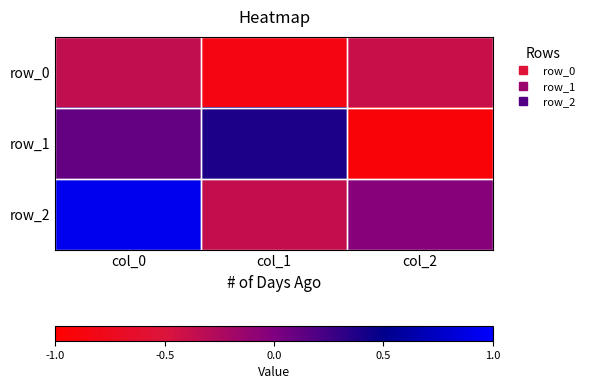

What is the average value of the row_2 series?

0.2